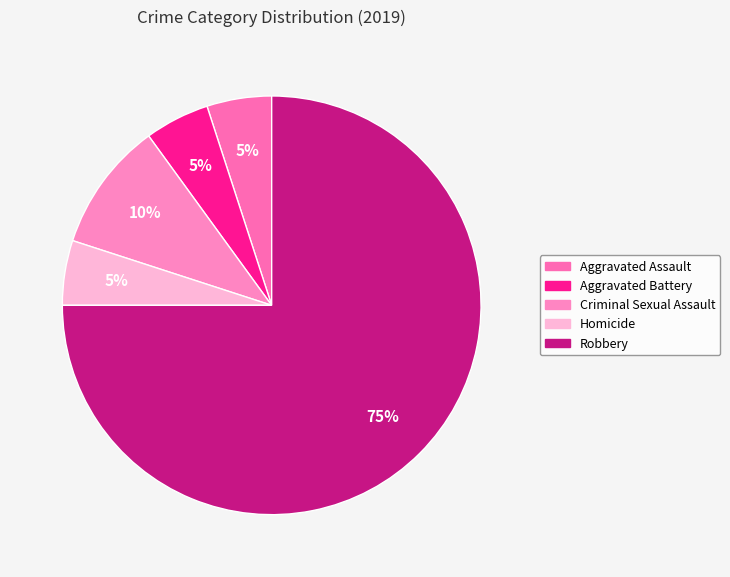

The Aggravated Battery slice represents 5% of the pie. True or false?

True